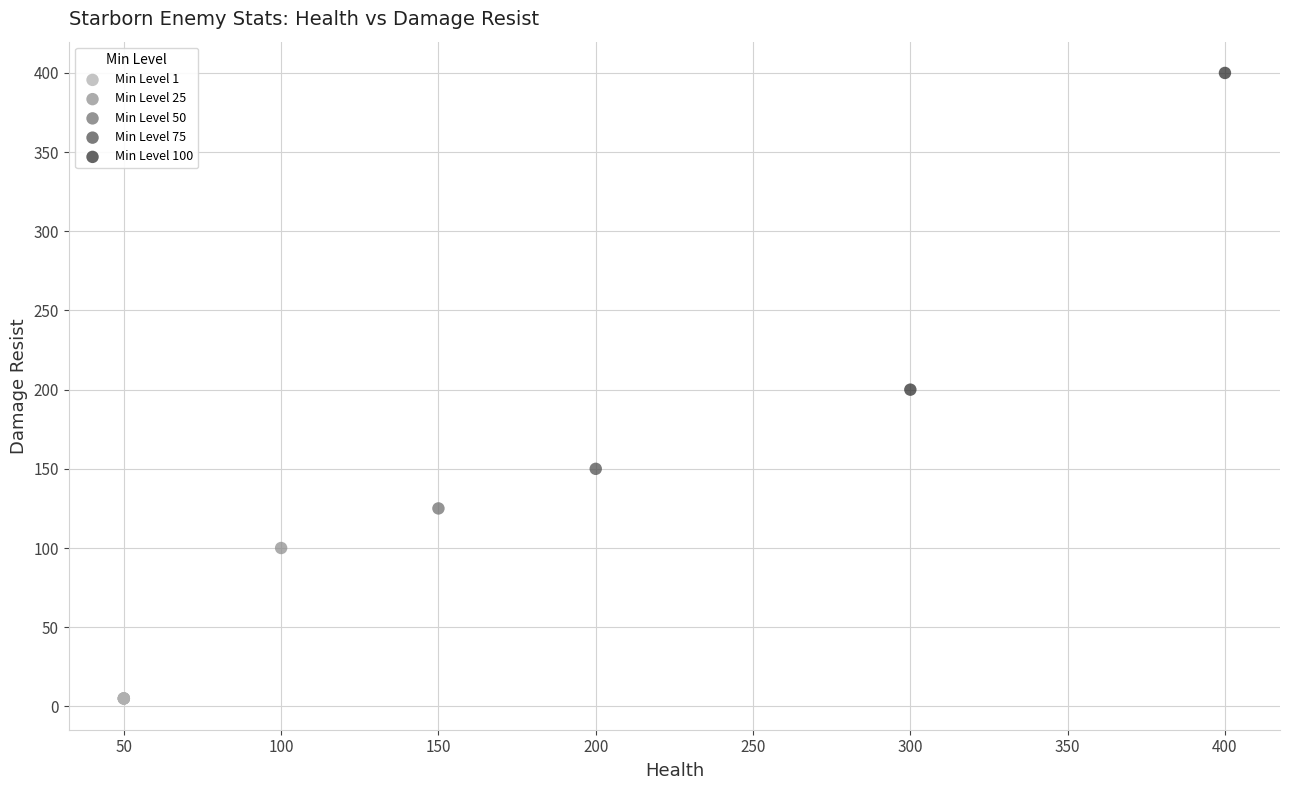

What are all the series names shown in the legend?

Min Level 1, Min Level 25, Min Level 50, Min Level 75, Min Level 100